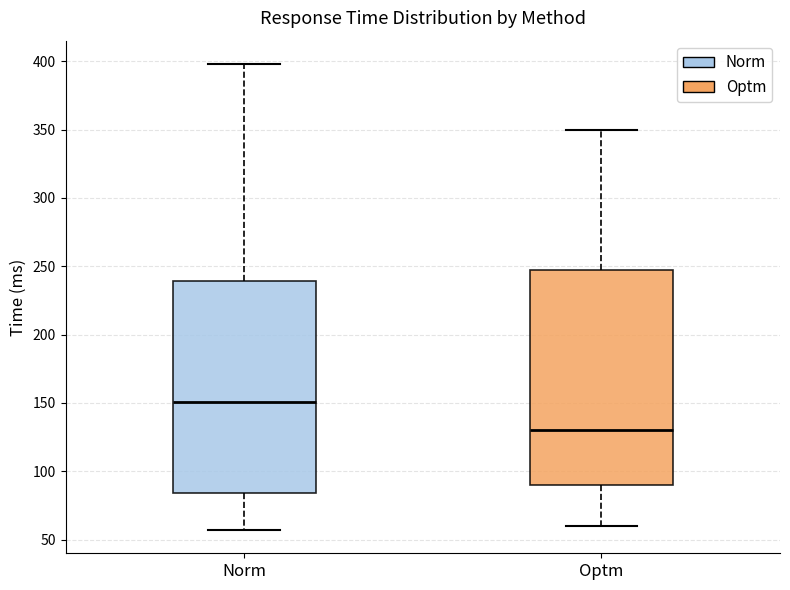

Which box's median line is the highest?

Norm